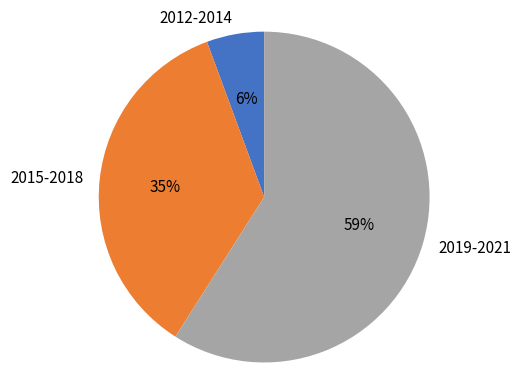

Count the number of slices in the pie.

3